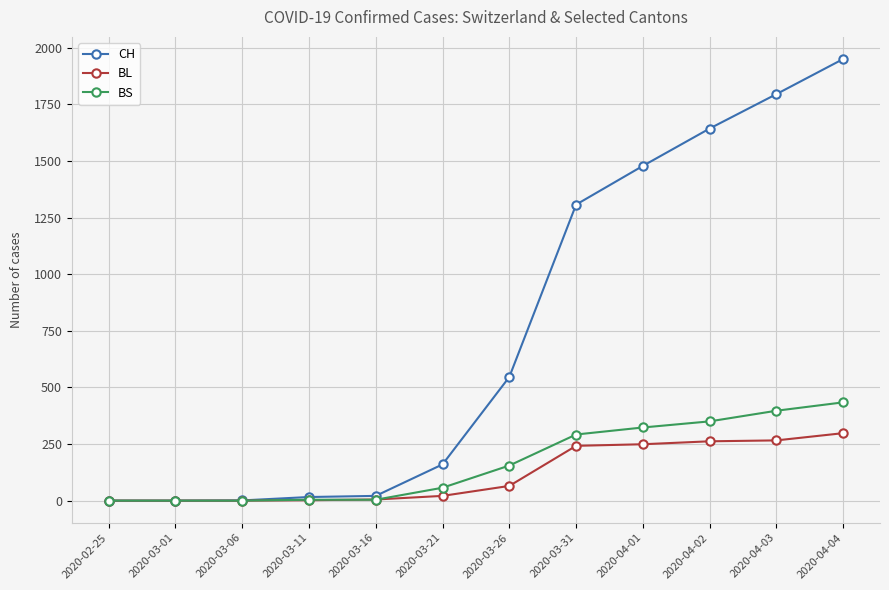

Which series has the widest spread of values?

CH